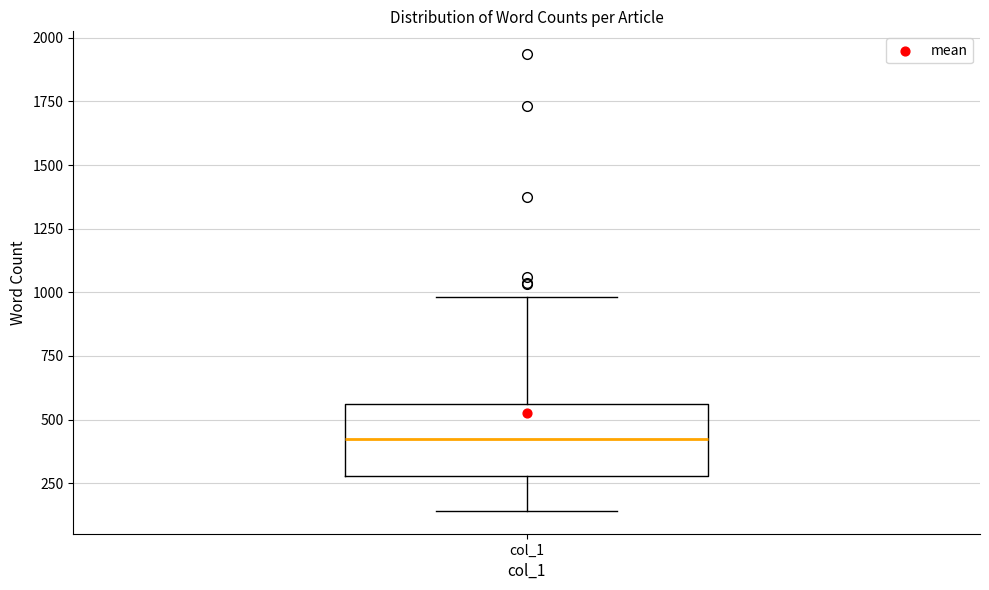

Transcribe this box plot: give where the median line is, the range the box spans, and where the two whiskers end, as read against the y-axis. The values are not printed on the chart, so give them approximately, as read against the axis.

median 450, box 300 to 550, whiskers 150 to 1000